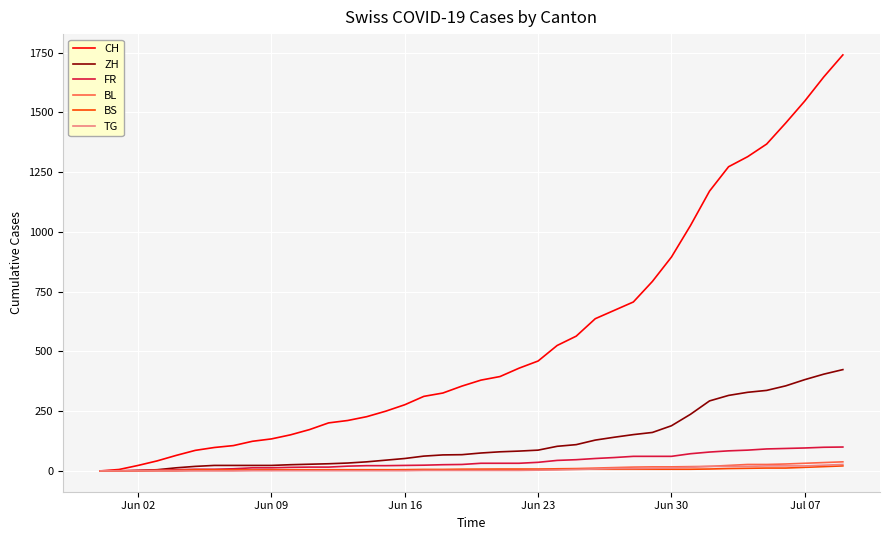

What is the highest value of the CH series?

1741